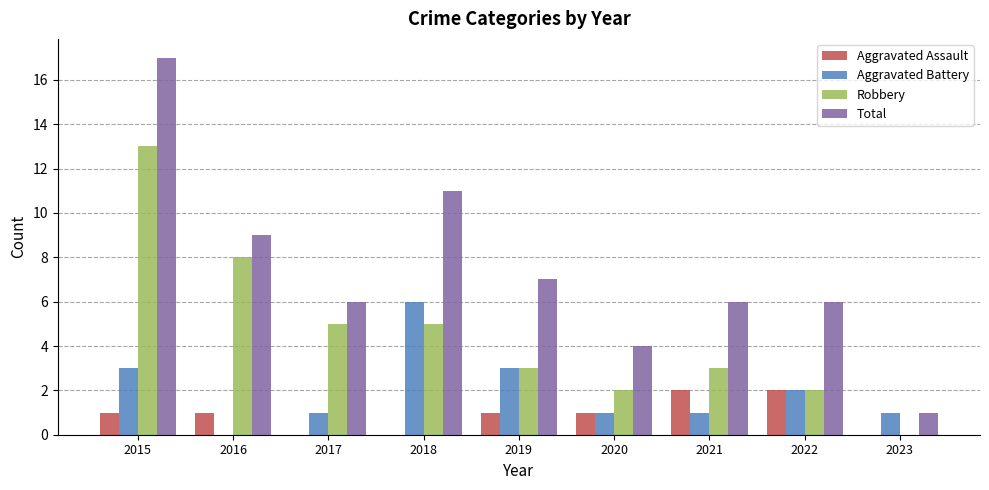

Count the number of data series in this chart.

4